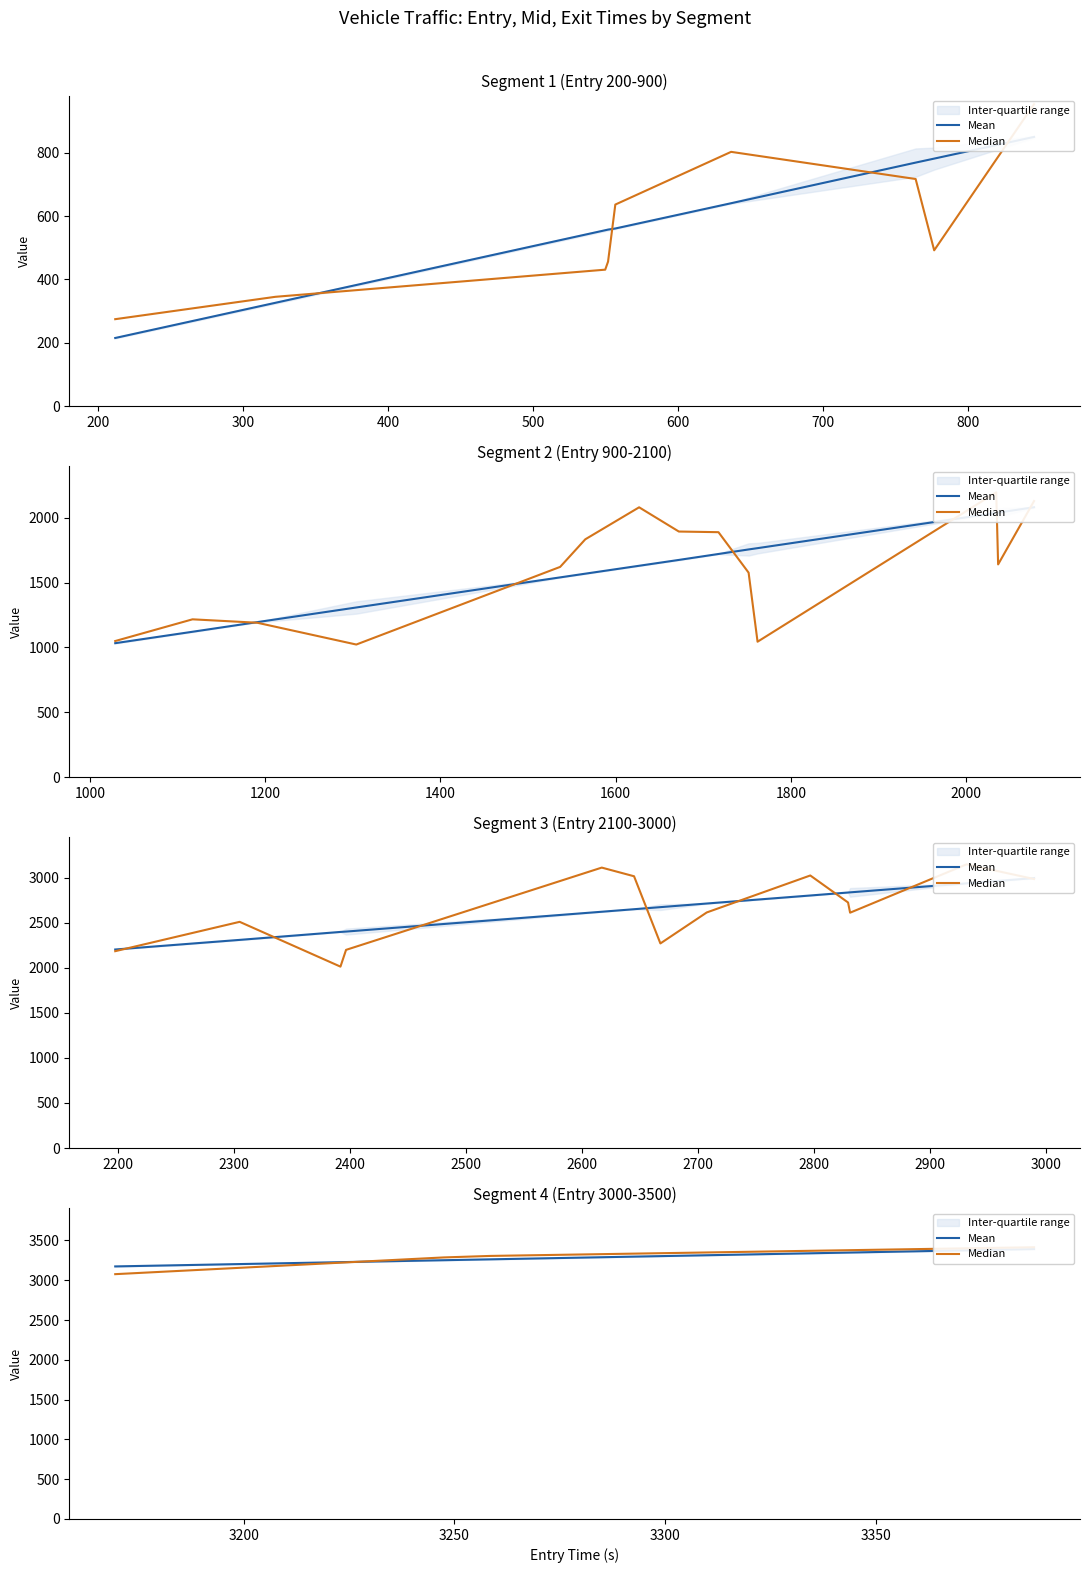

Is it true that Median equals 2107.9 at 400?

False